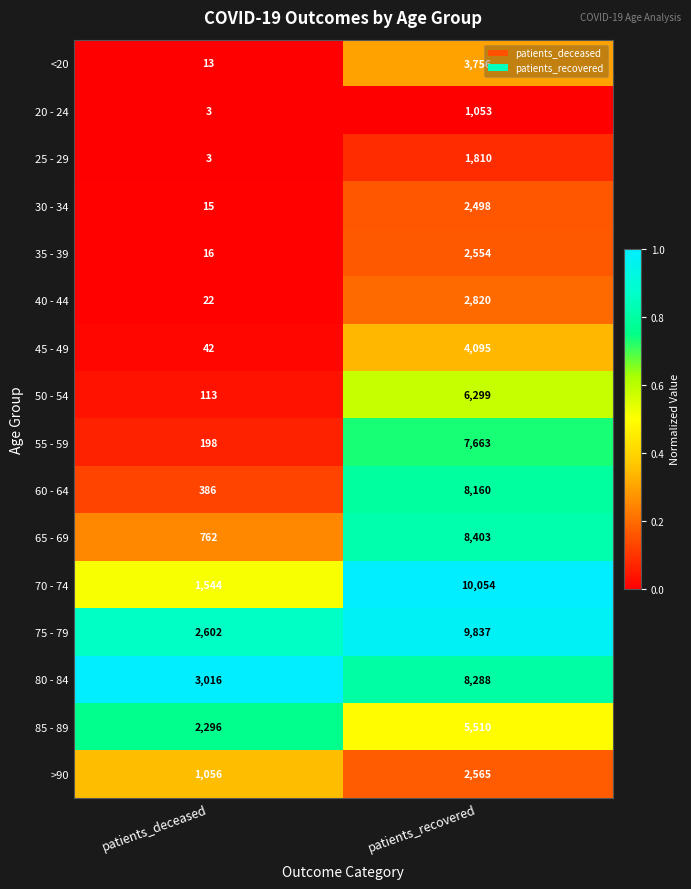

What is the difference between the highest and lowest values at patients_recovered?

9001